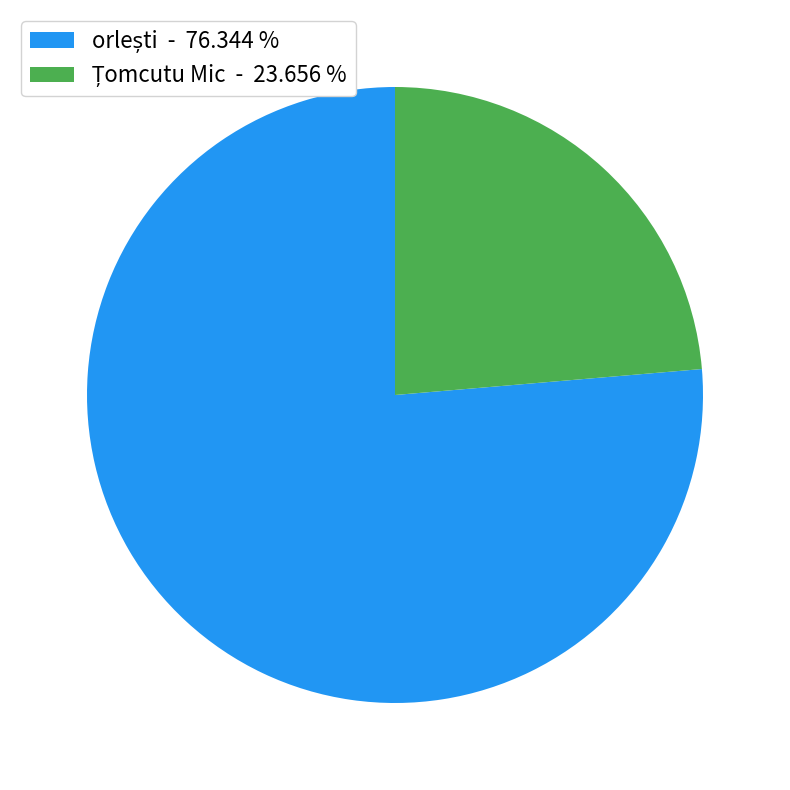

Does any single category account for the majority?

Yes